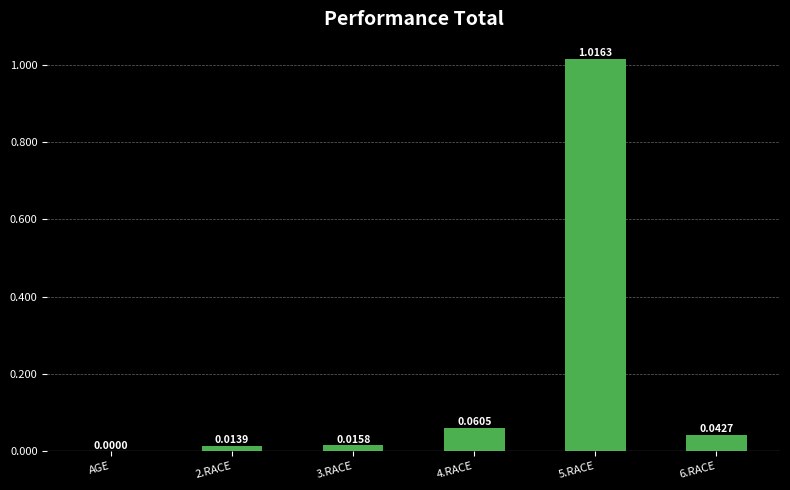

Between 3.RACE and 2.RACE, which is larger?

3.RACE